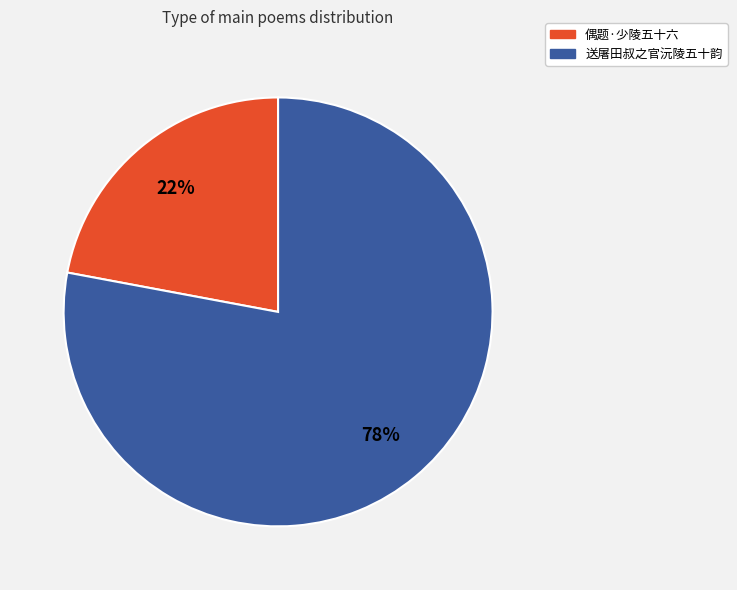

Combined, do 送屠田叔之官沅陵五十韵 and 偶题·少陵五十六 account for over 50%?

Yes